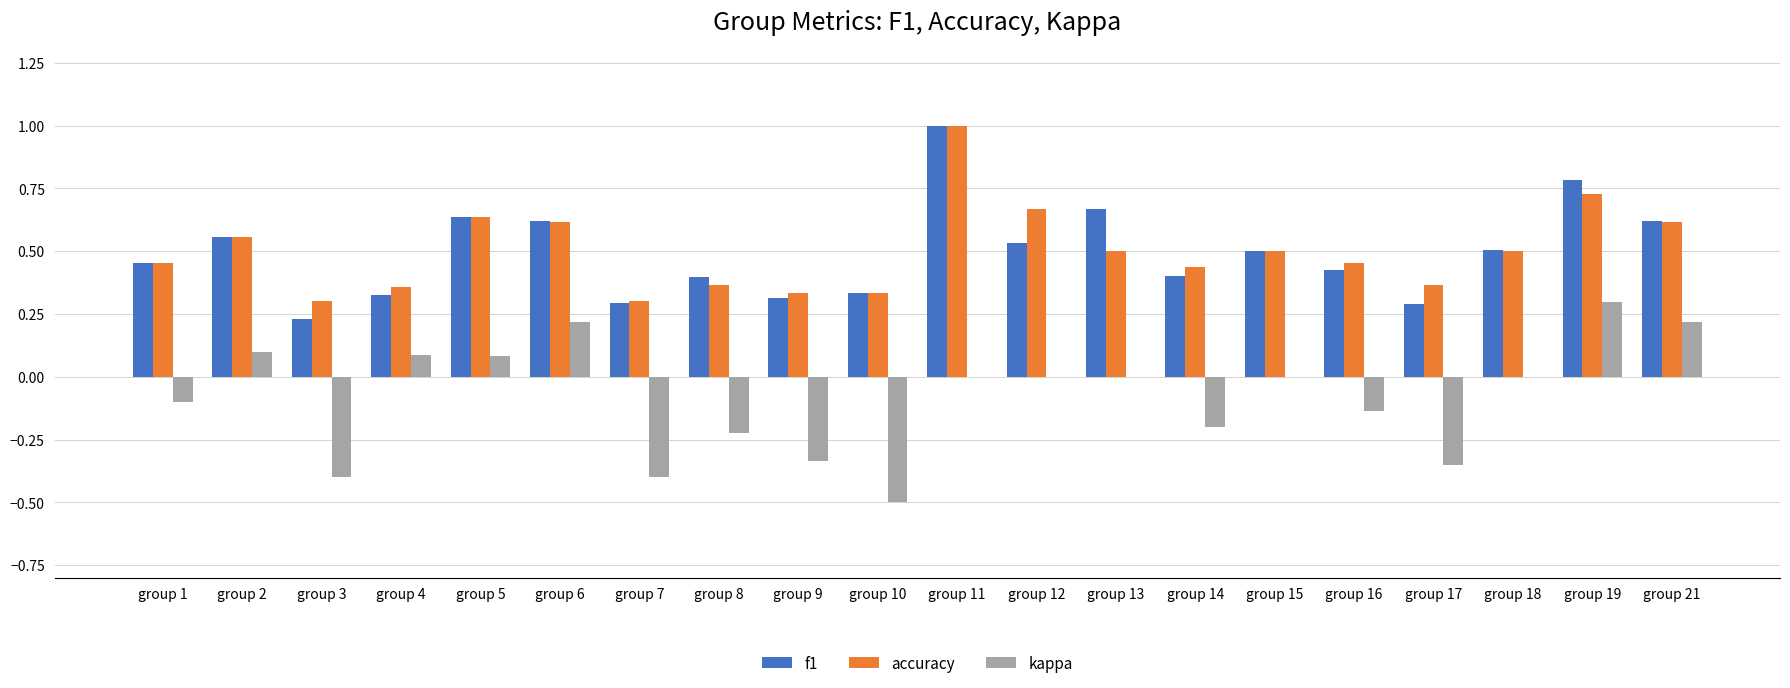

How many groups of bars are there?

20